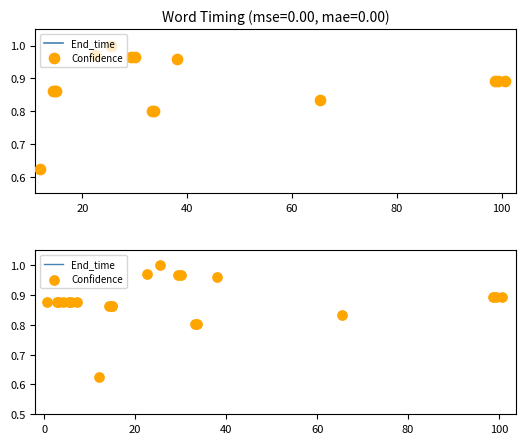

Which series reaches the minimum Y coordinate?

Confidence